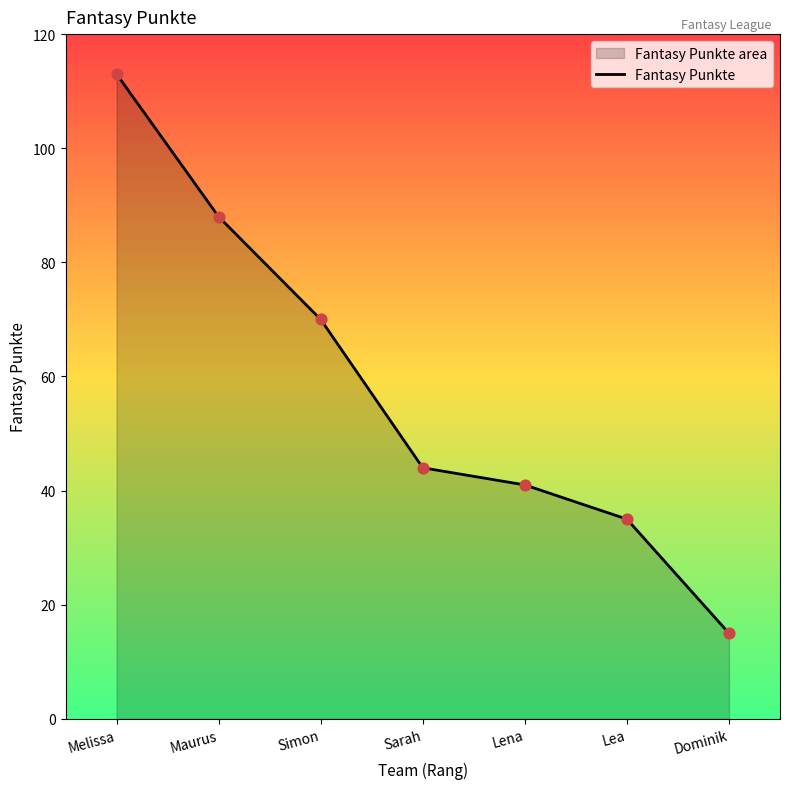

Between Lea and Maurus, which is larger?

Maurus